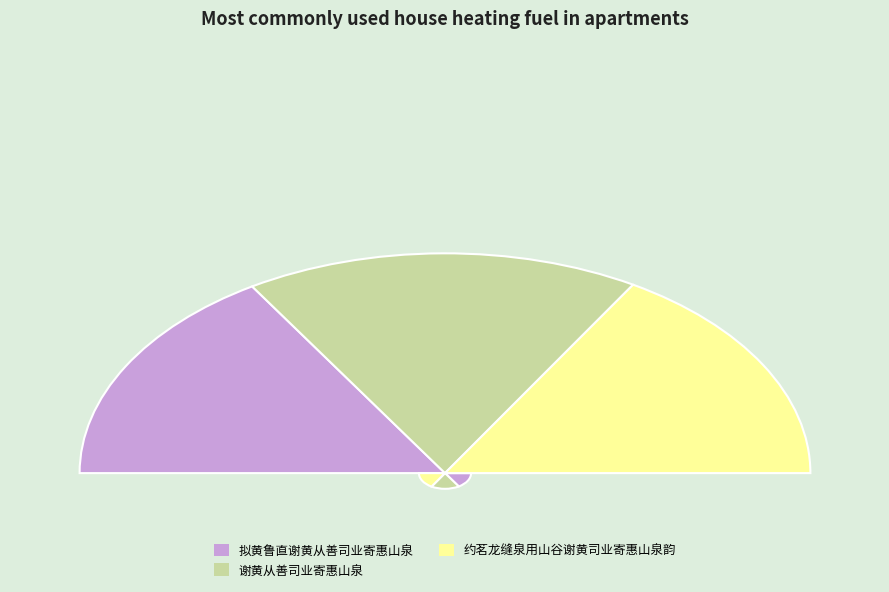

What percentage is NOT represented by 谢黄从善司业寄惠山泉?

96.4%